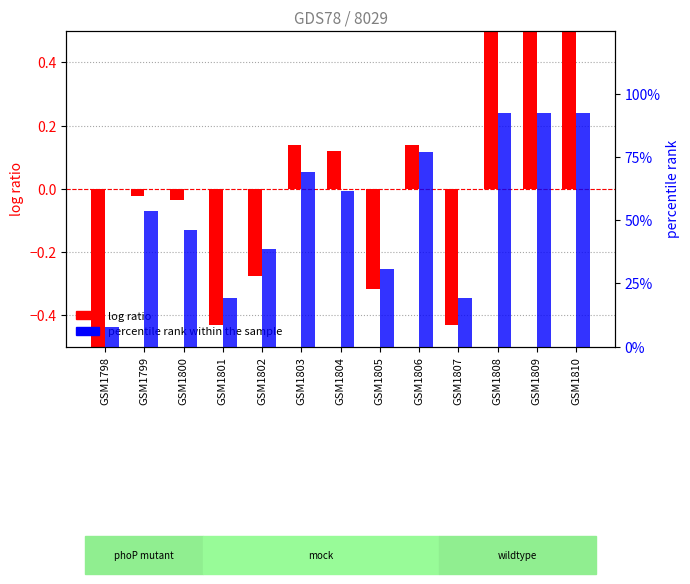

At which label is percentile rank within the sample closest to 50?

GSM1799